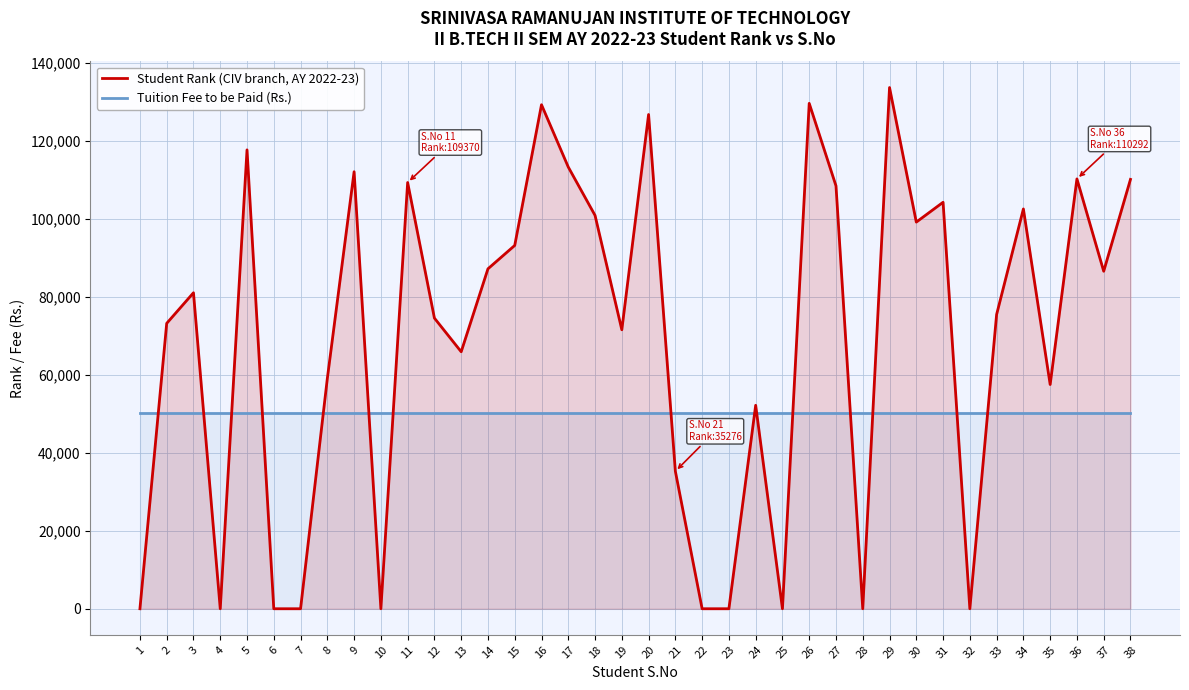

Which has a higher value, 18 or 25?

18